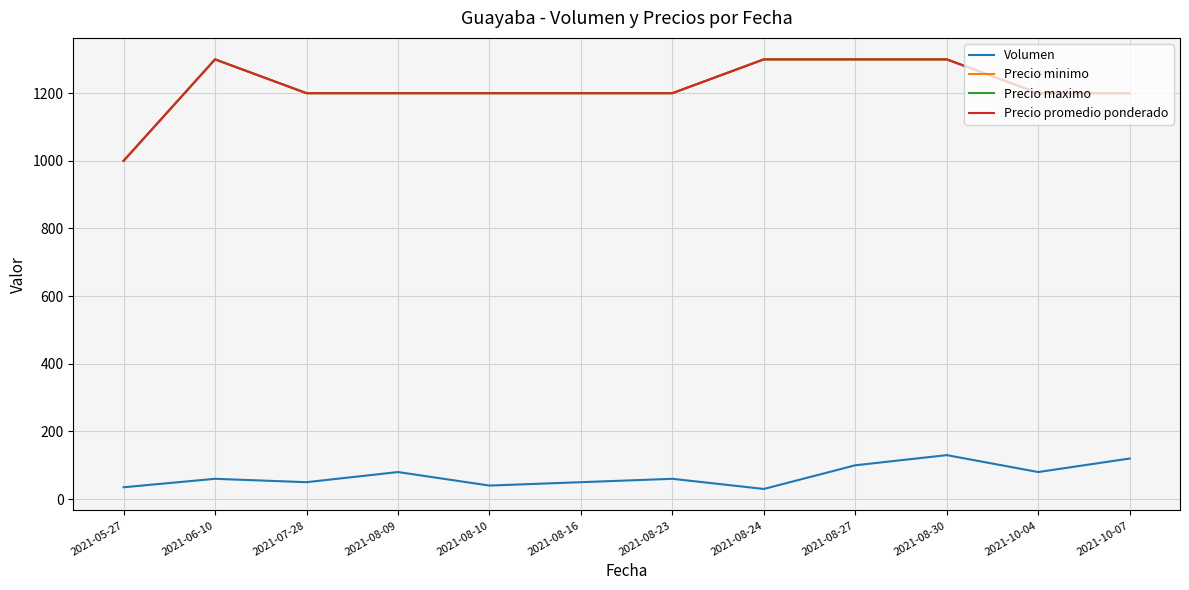

Is this an area chart (filled region under the line)?

No